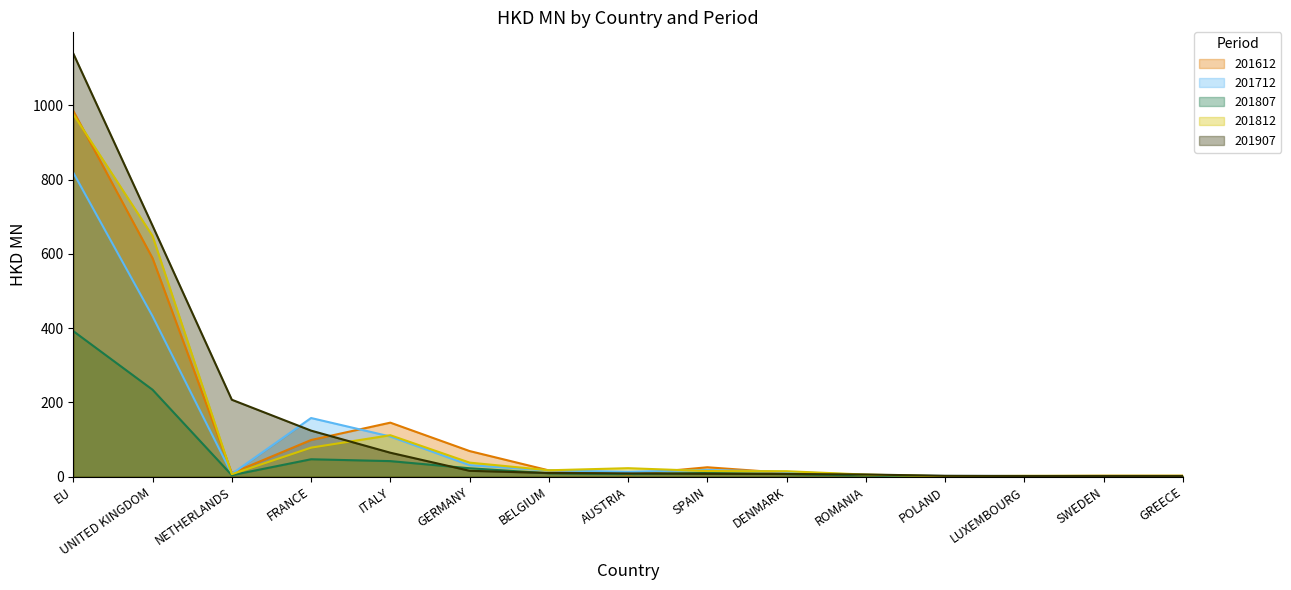

What is the difference between the highest and lowest values at GREECE?

1.2